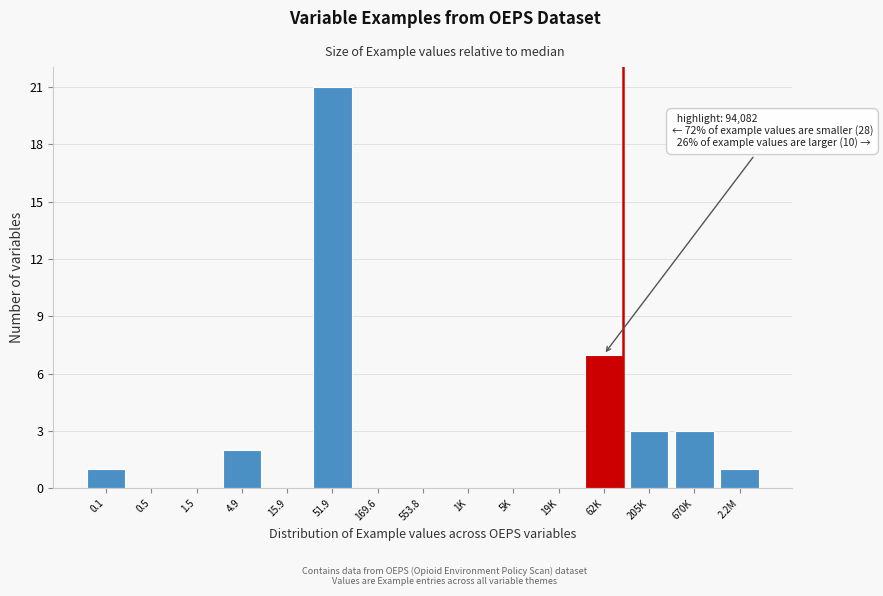

Reading left to right, list all the values displayed in this chart.

0.1=1	0.5=0	1.5=0	4.9=2	15.9=0	51.9=21	169.6=0	553.8=0	1K=0	5K=0	19K=0	62K=7	205K=3	670K=3	2.2M=2